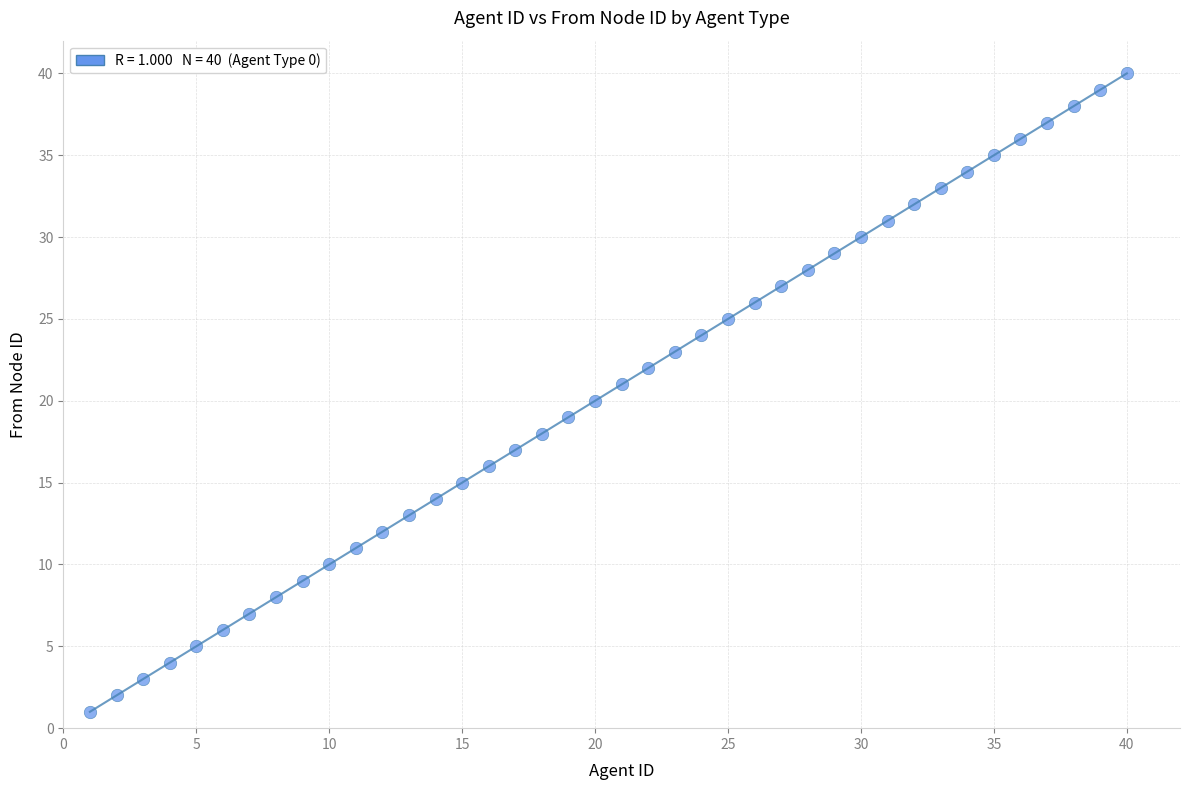

What is the range of Y values (max minus min)?

39